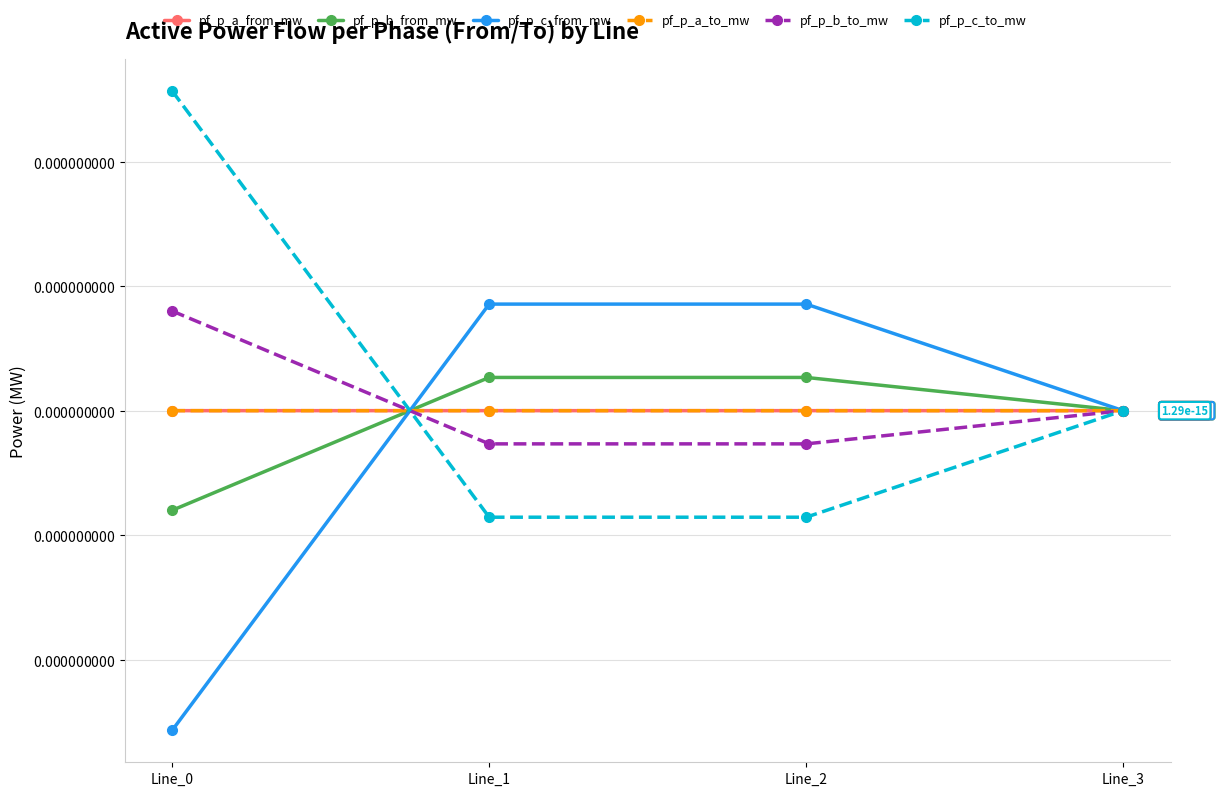

At Line_3, list the series in order from largest to smallest.

pf_p_b_to_mw, pf_p_a_to_mw, pf_p_c_to_mw, pf_p_a_from_mw, pf_p_c_from_mw, pf_p_b_from_mw